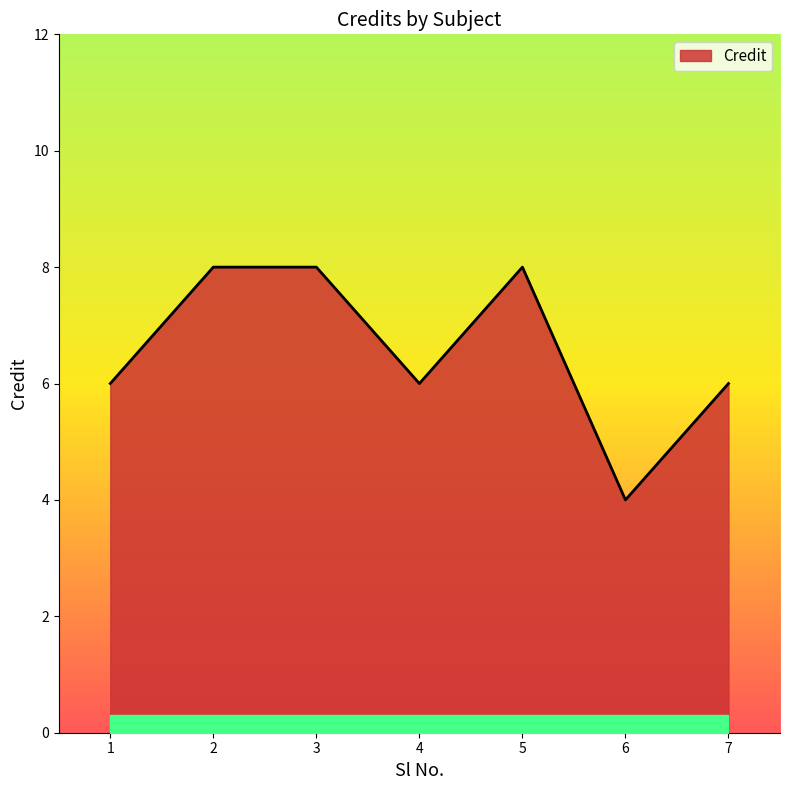

What is the sum of all values?

46